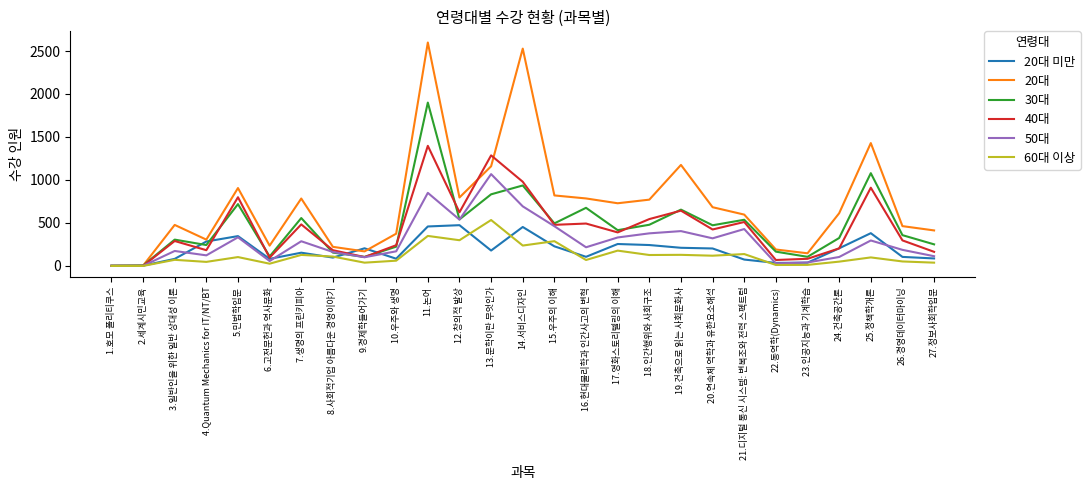

At which category is the sum across all series the highest?

11.논어